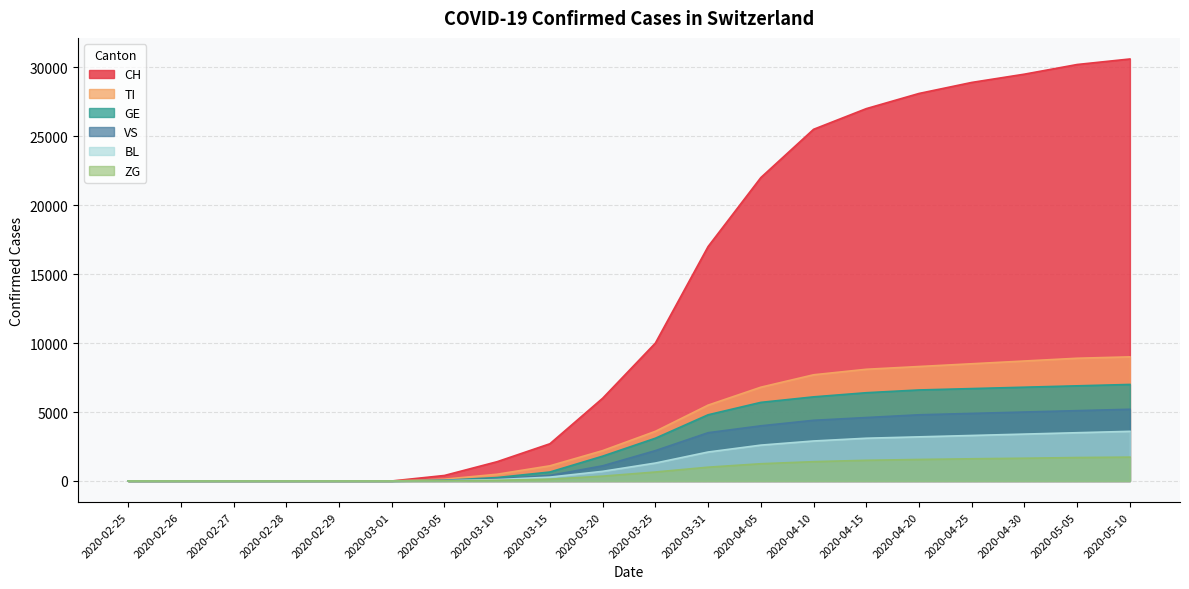

Is the value of VS at 2020-05-10 greater than the value of TI at 2020-03-15?

Yes